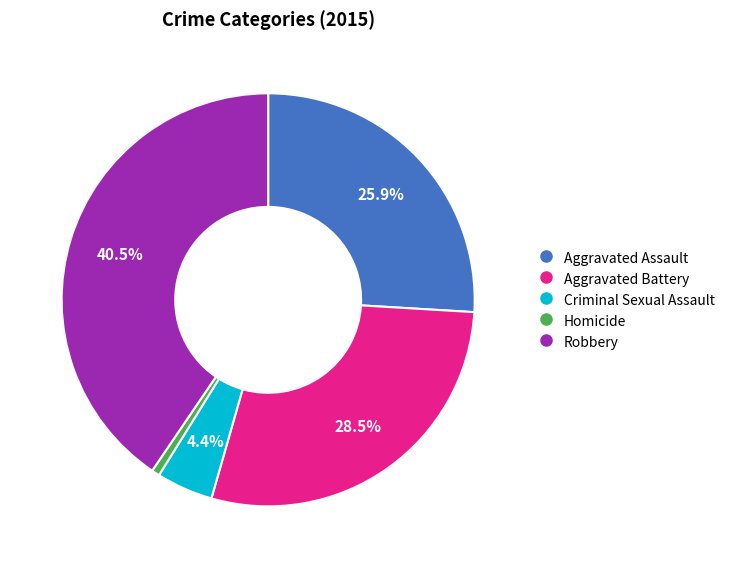

Is Aggravated Battery the majority of the pie?

No